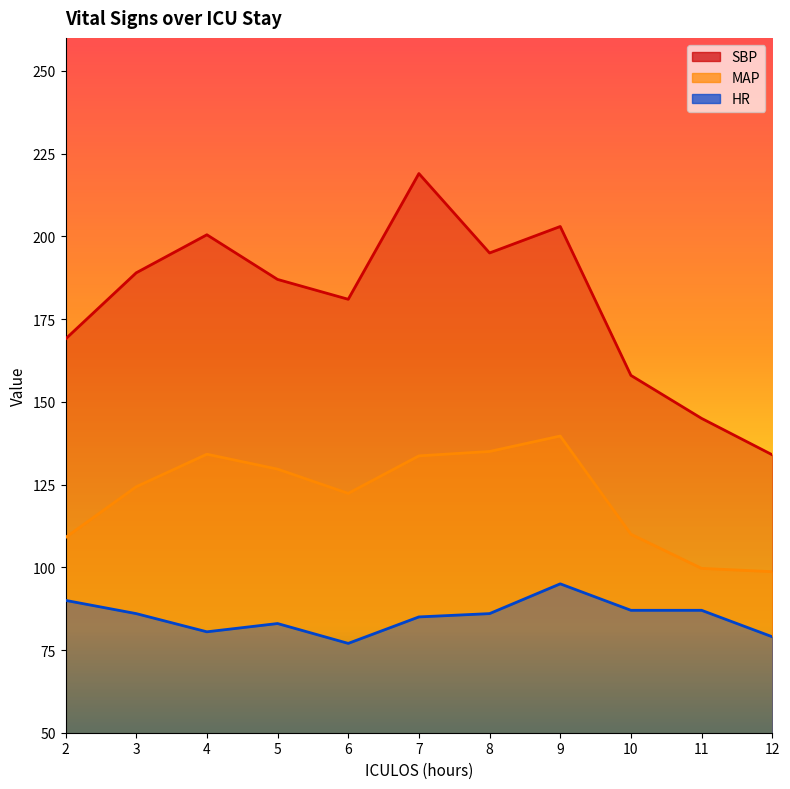

What is the total value across all series at 12?

311.7